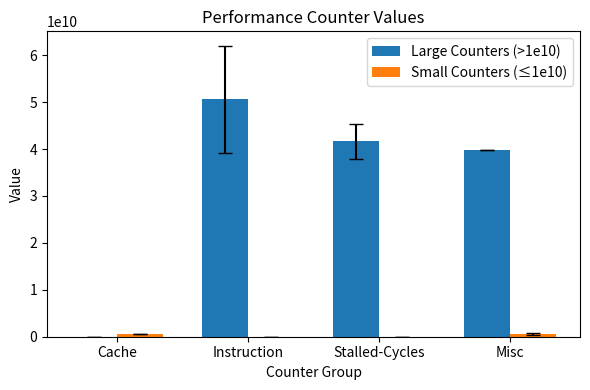

How many categories are shown in the chart?

4